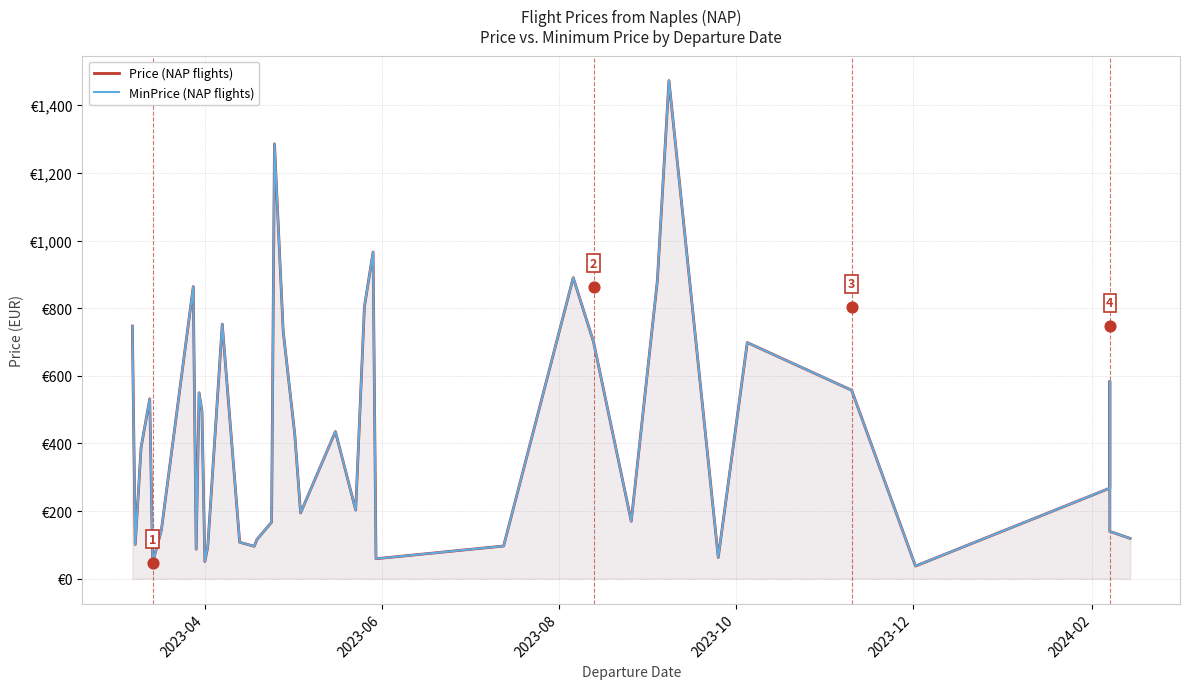

Is the value of Price (NAP flights) at 2023-04 greater than the value of MinPrice (NAP flights) at 9?

Yes